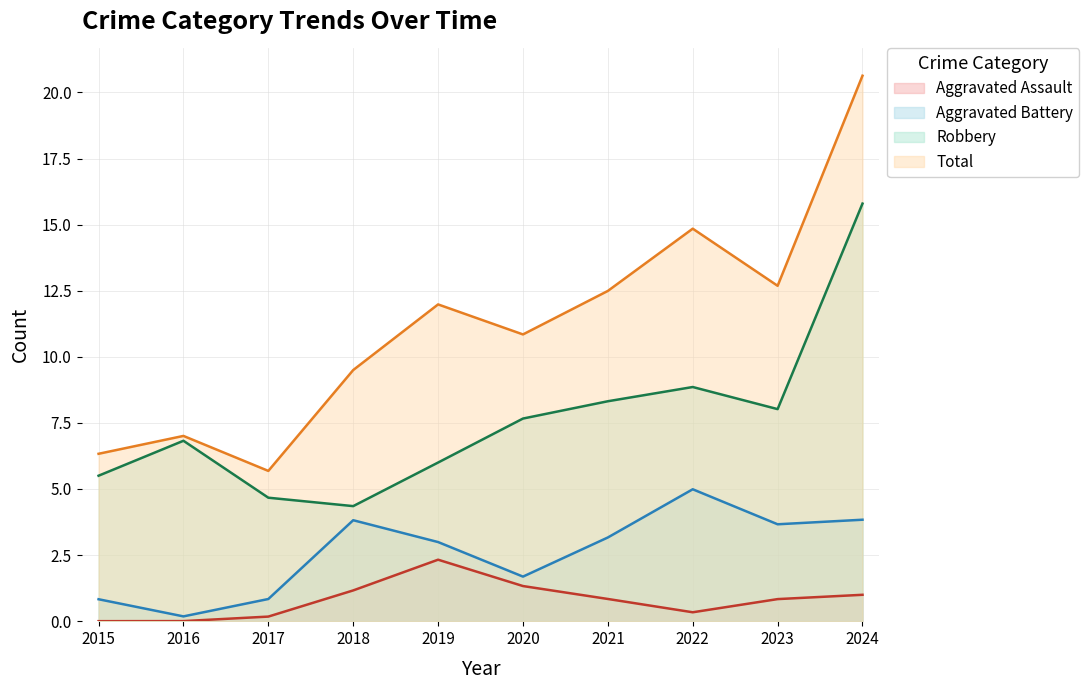

Does the chart display data point markers on the line(s)?

No